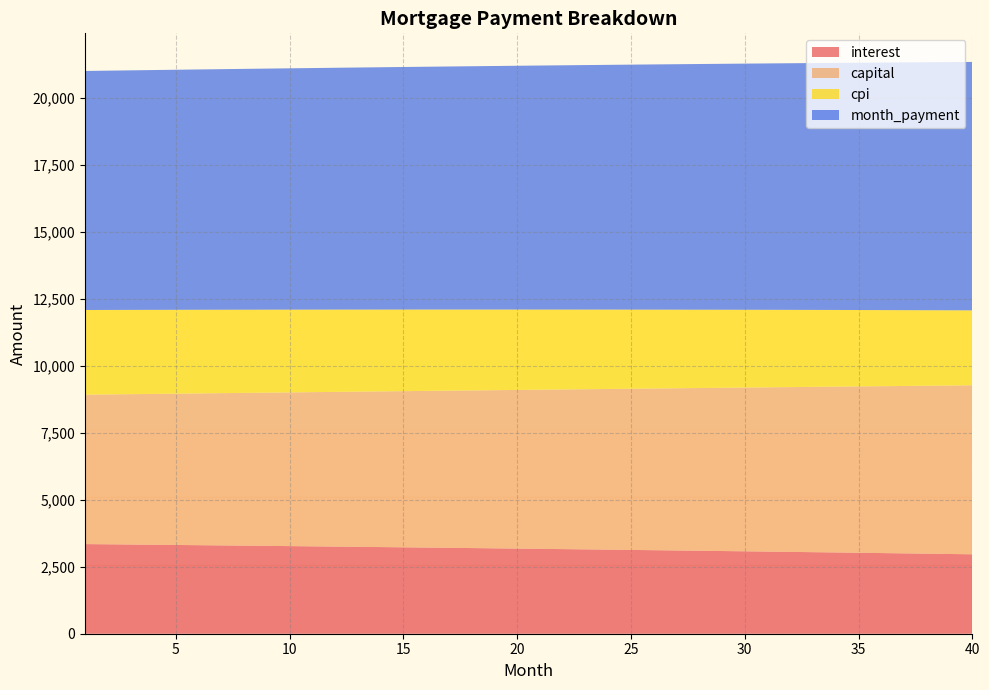

What is the lowest value of the interest series?

2963.1